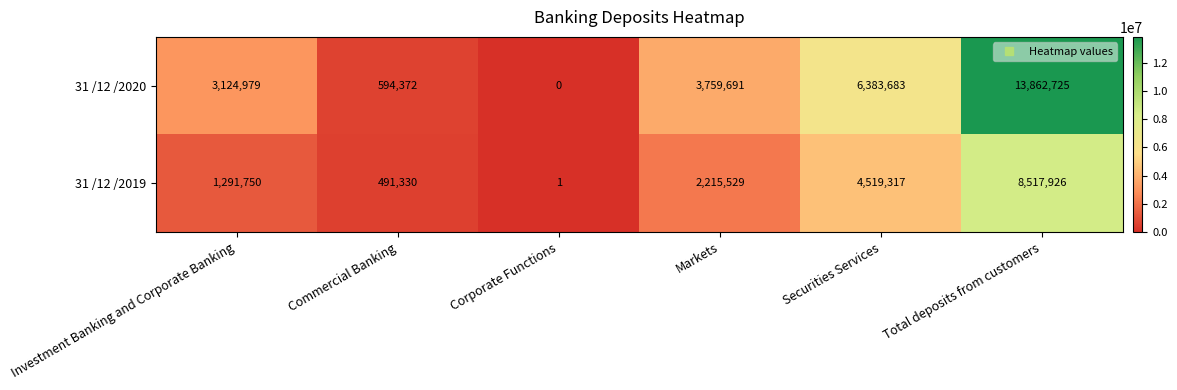

Which category has the lowest value in the 31 /12 /2020 series?

Corporate Functions